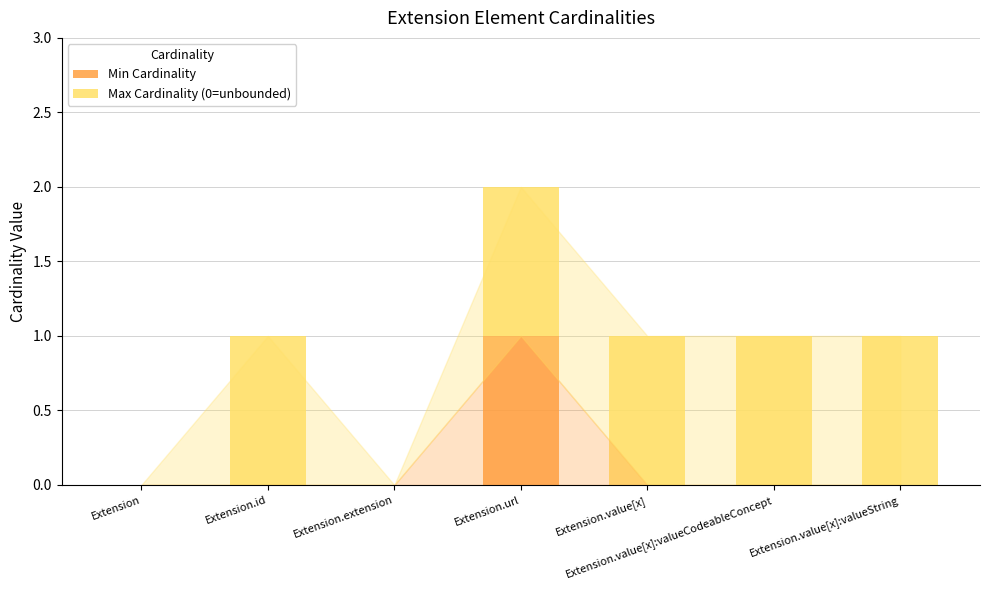

The Min Cardinality series shows -1 at Extension.value[x]. True or false?

False